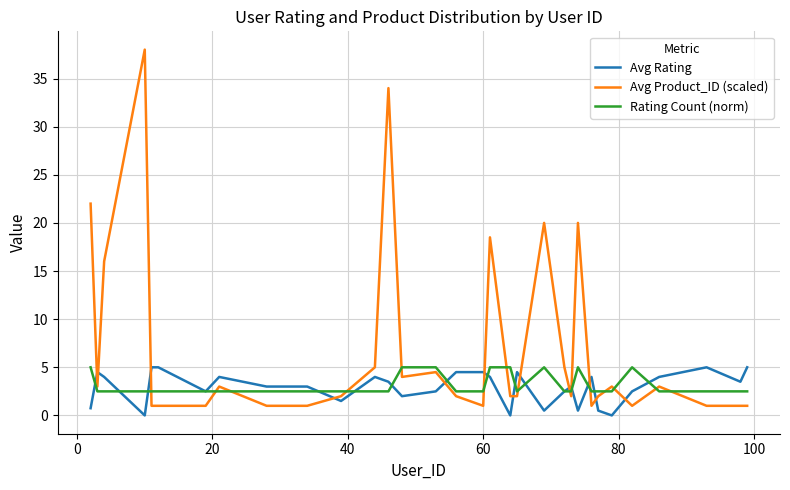

What is the minimum value for Rating Count (norm)?

2.5